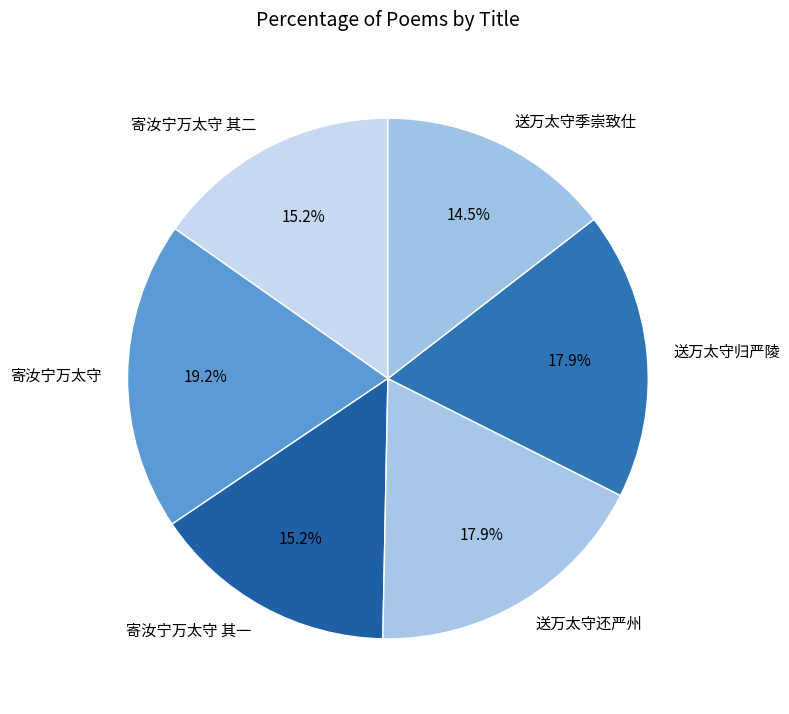

Which category has the biggest portion of the pie?

寄汝宁万太守